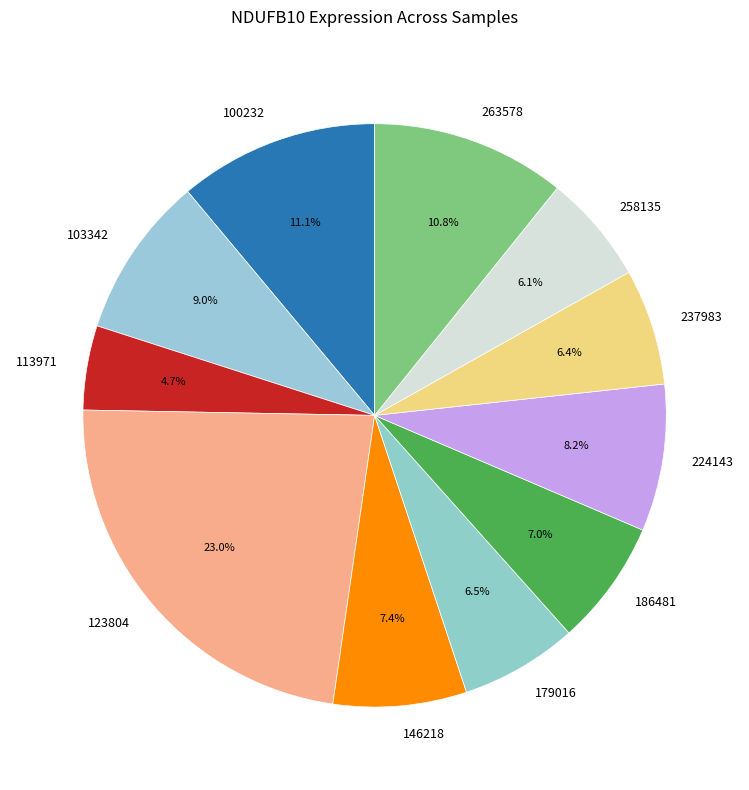

How many segments does this pie chart have?

11